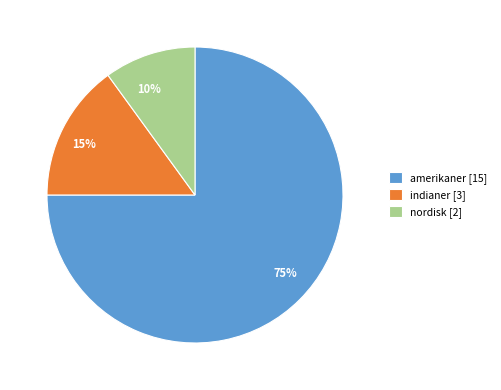

To the nearest percent, what is the average slice percentage?

33%